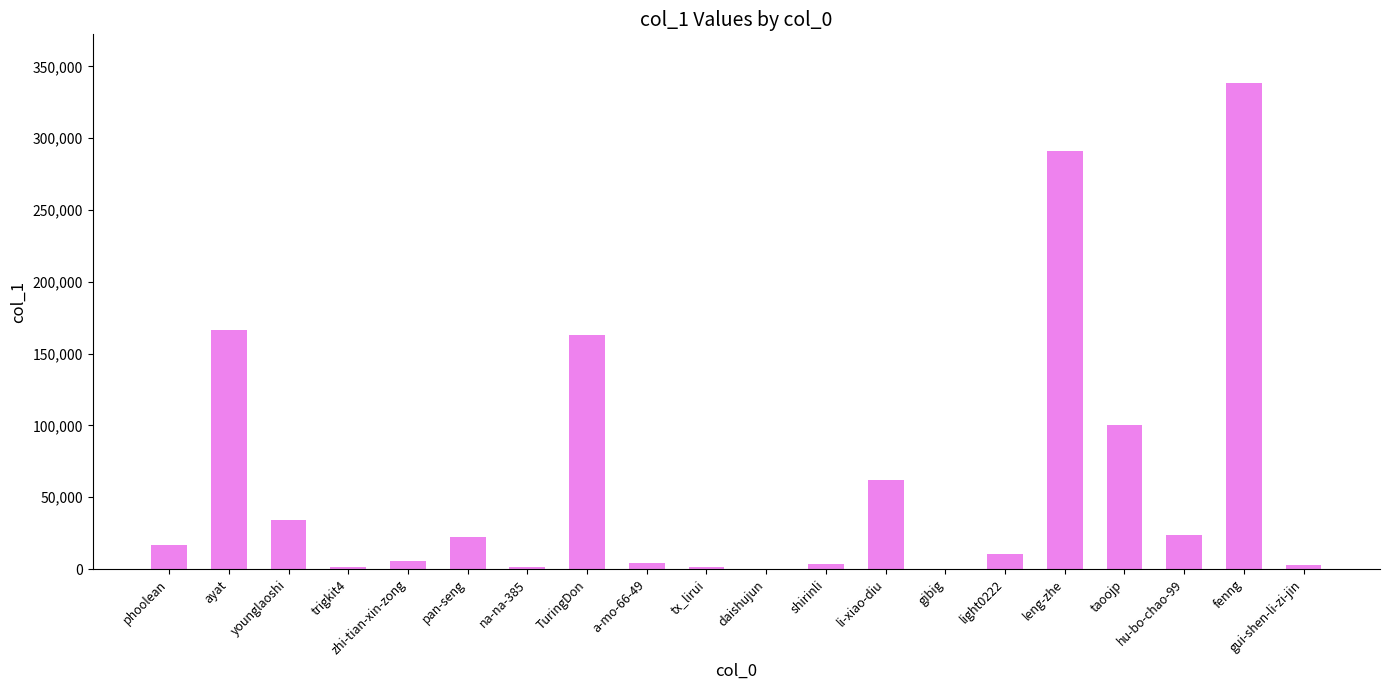

True or false: the data shows 203 at daishujun.

True